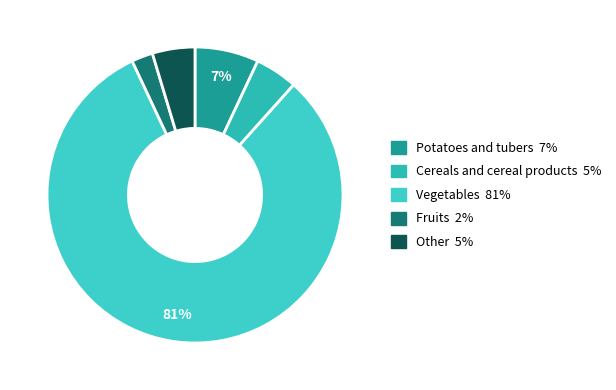

Between Other and Fruits, which is larger?

Other